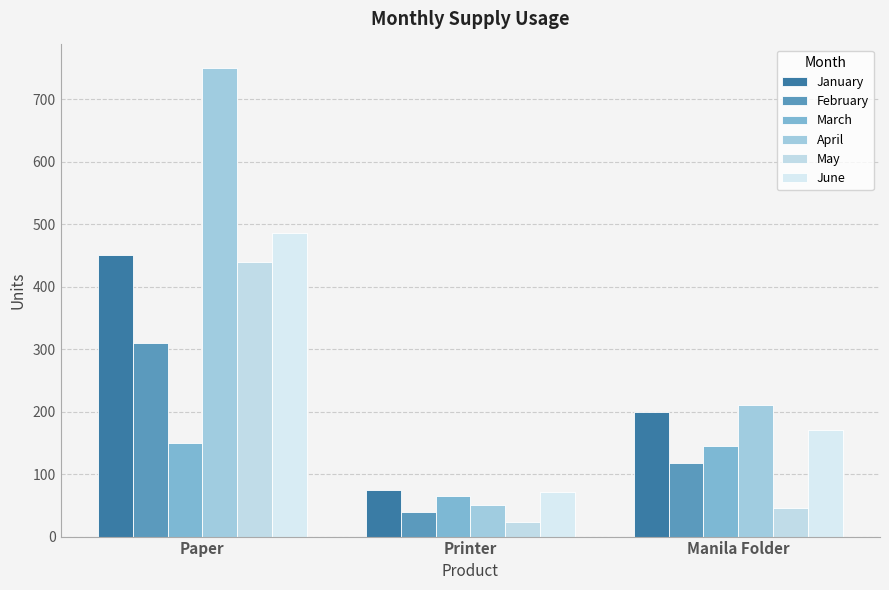

Which series has the widest spread of values?

April